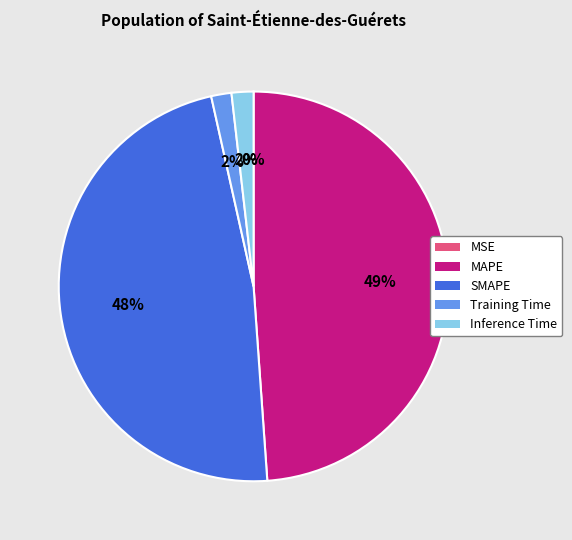

What is the largest slice in the pie chart?

MAPE